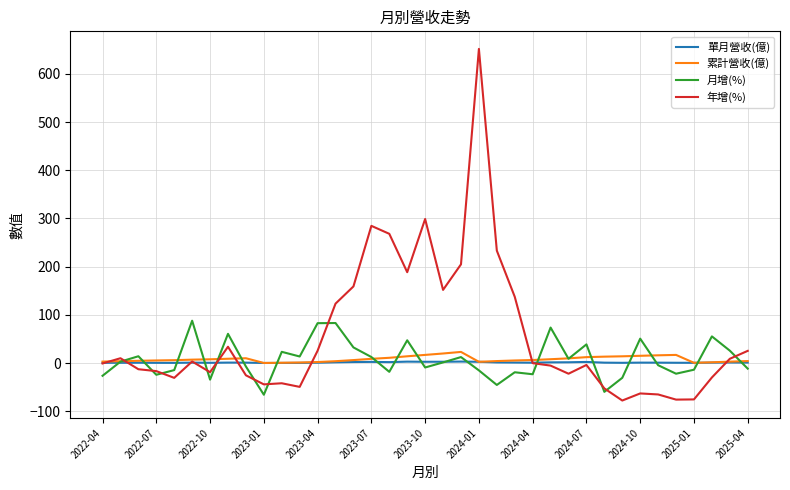

Which series has the widest spread of values?

年增(%)